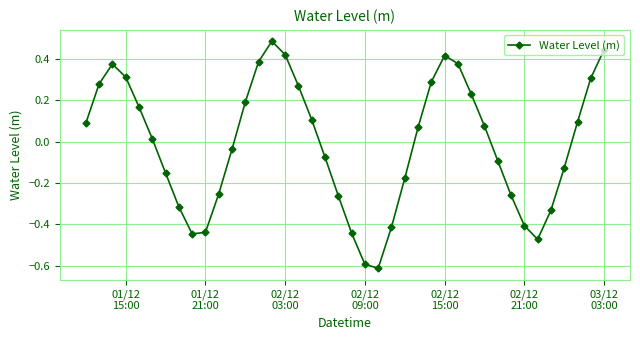

What is the difference between the maximum and minimum values?

1.1